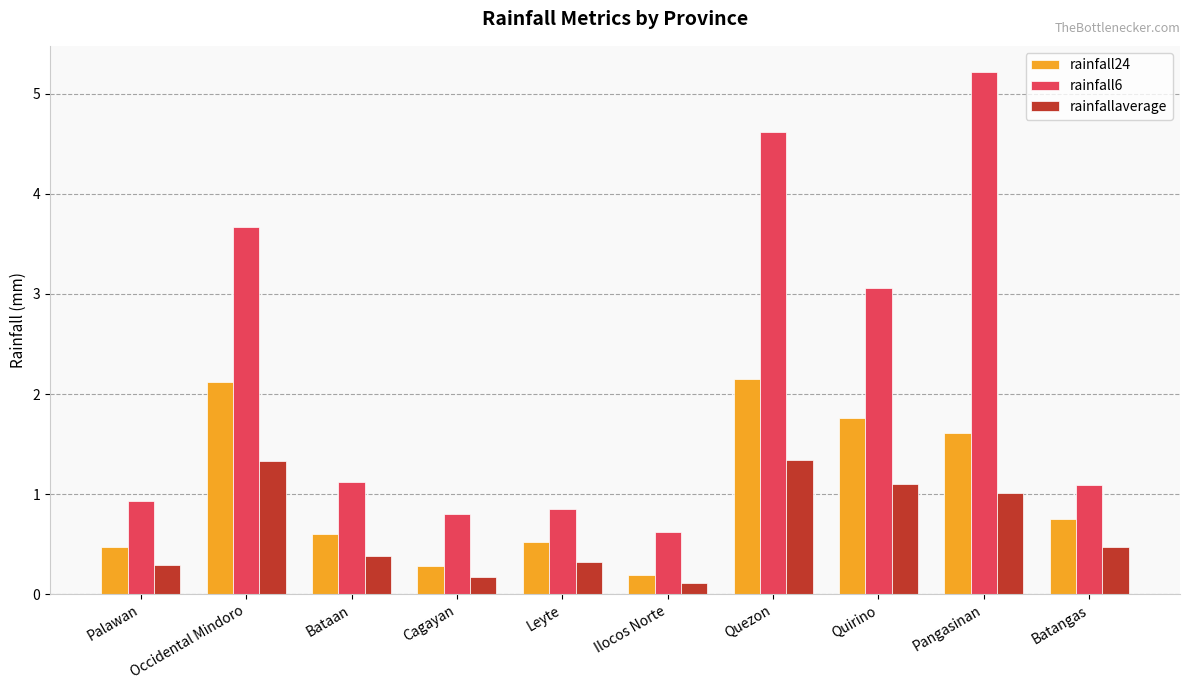

How many distinct data groups are displayed?

3